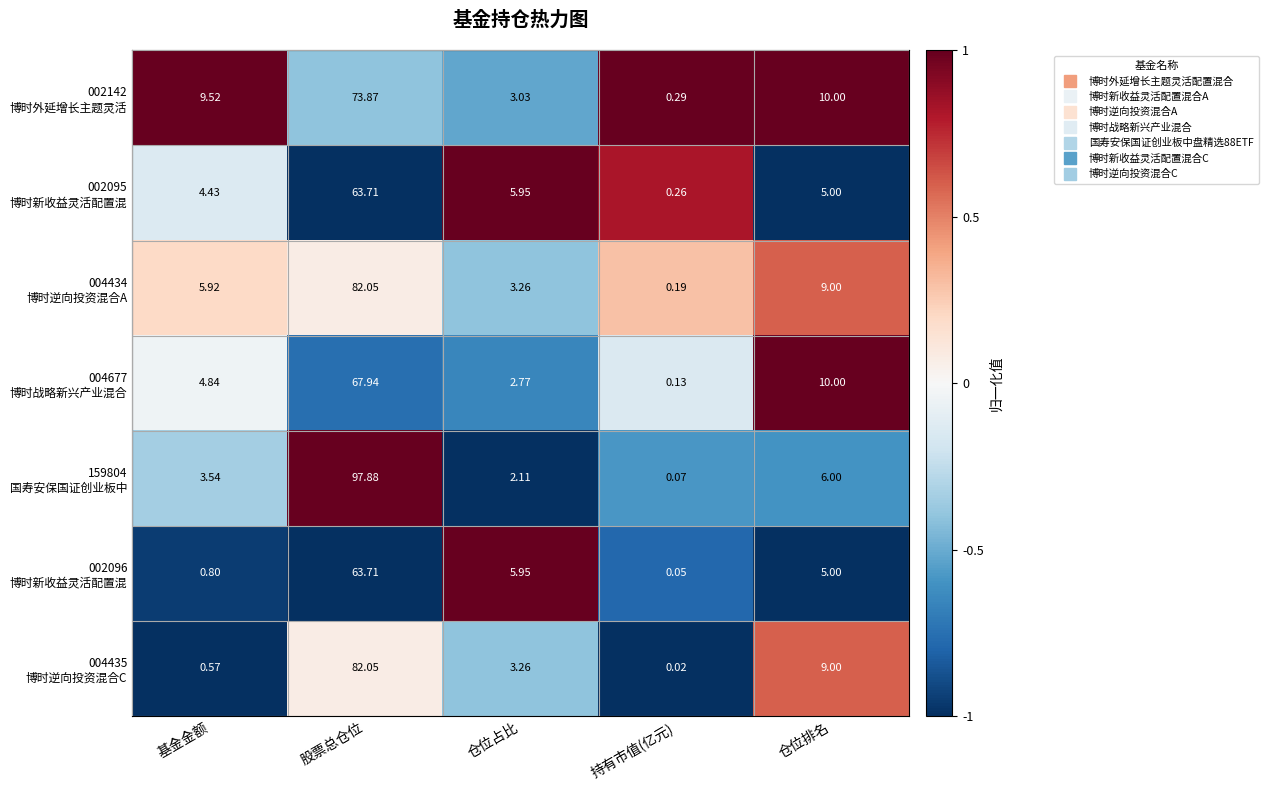

Which category has the lowest value across all series?

持有市值(亿元)